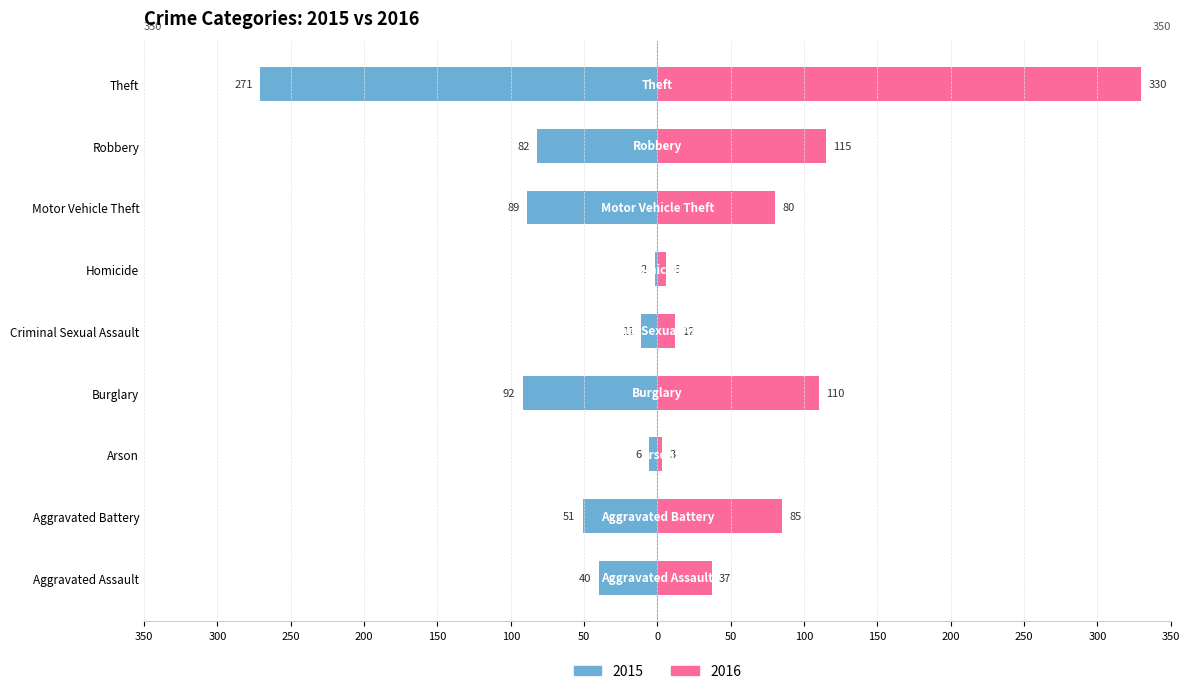

Rank the categories by 2016 value from highest to lowest.

Theft, Robbery, Burglary, Aggravated Battery, Motor Vehicle Theft, Aggravated Assault, Criminal Sexual Assault, Homicide, Arson